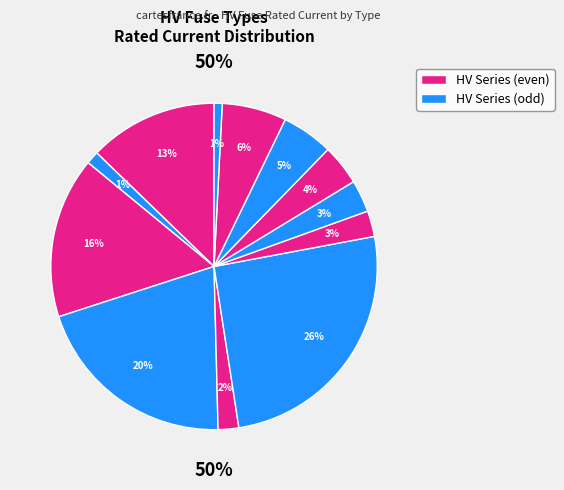

Is there any slice that represents more than half of the pie?

No